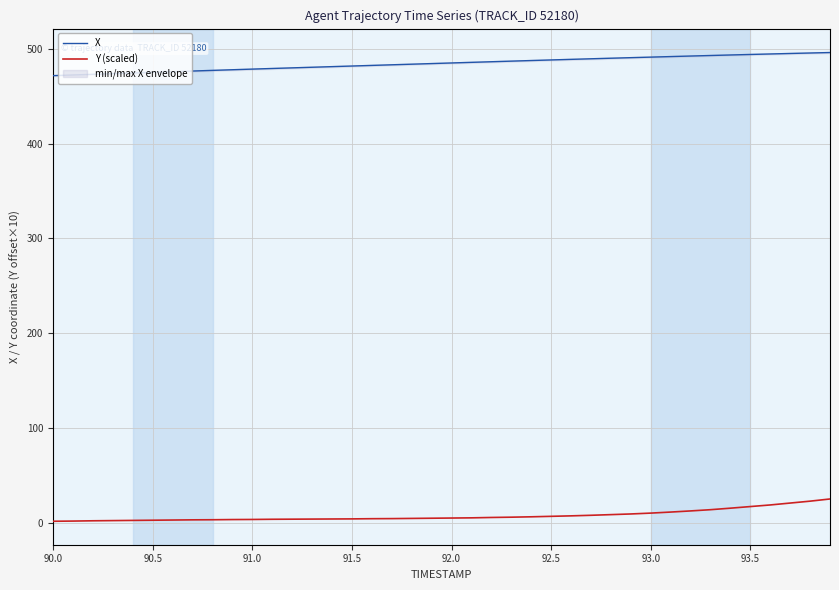

True or false: X and Y (scaled) cross at least once.

False